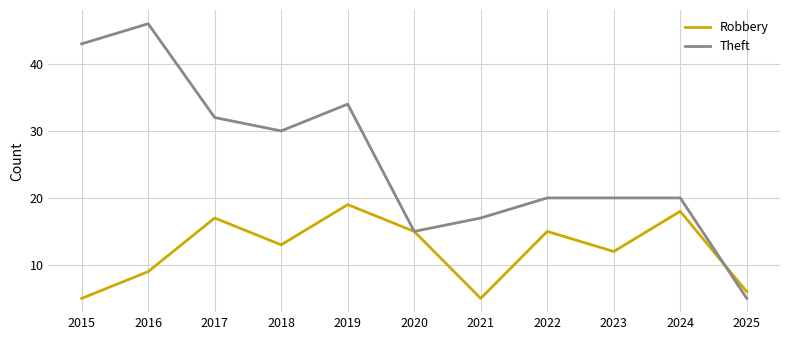

What is the highest value of the Robbery series?

19